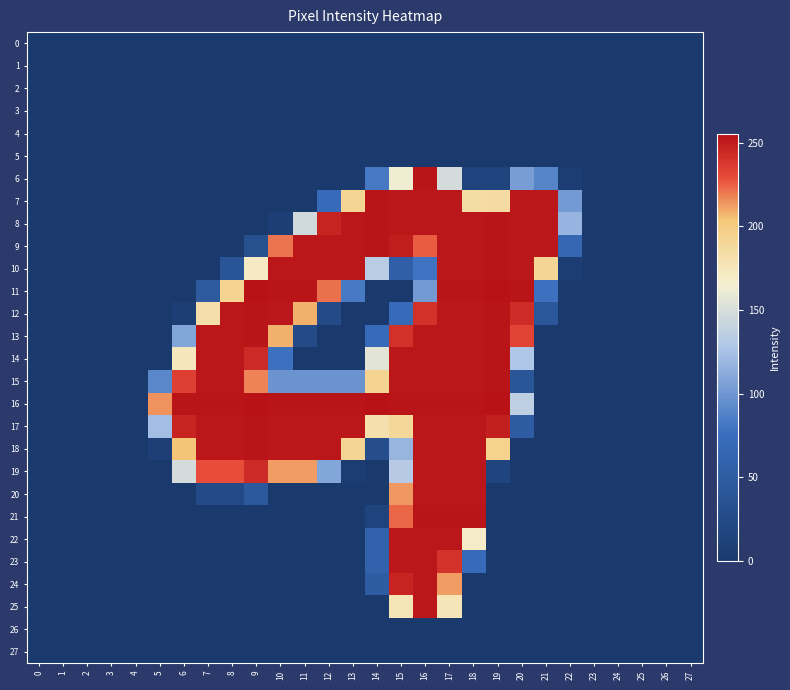

Which series has the largest range (max minus min)?

11